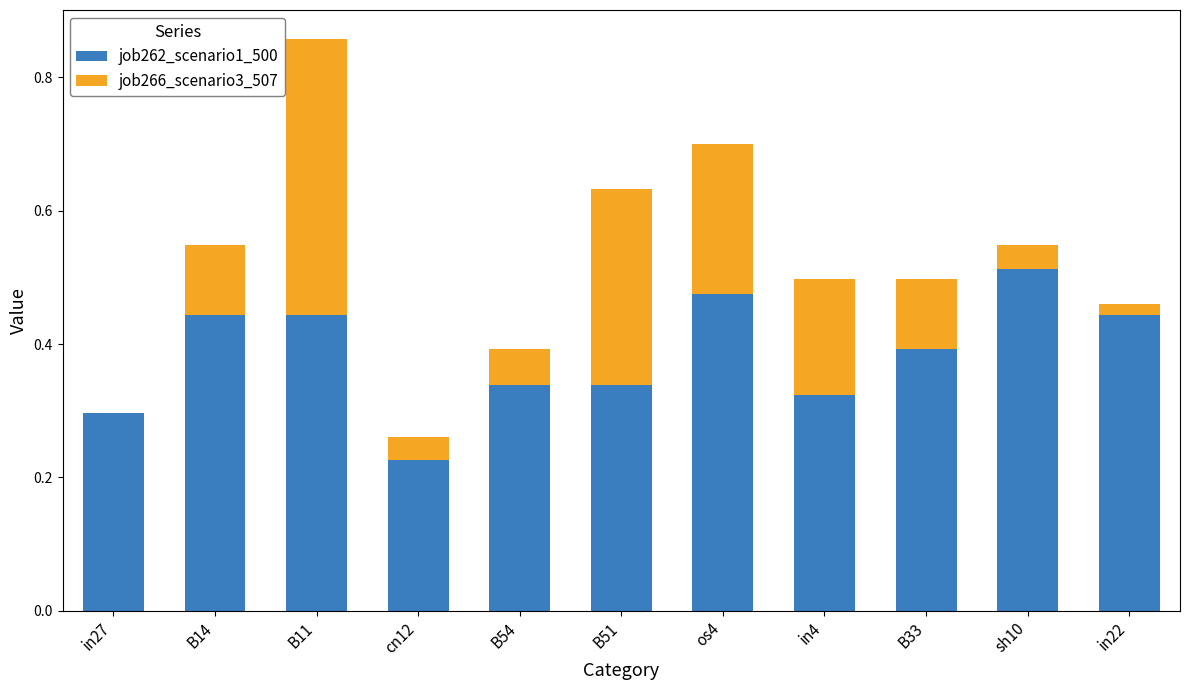

Is it true that job262_scenario1_500 equals 0.1 at B14?

False